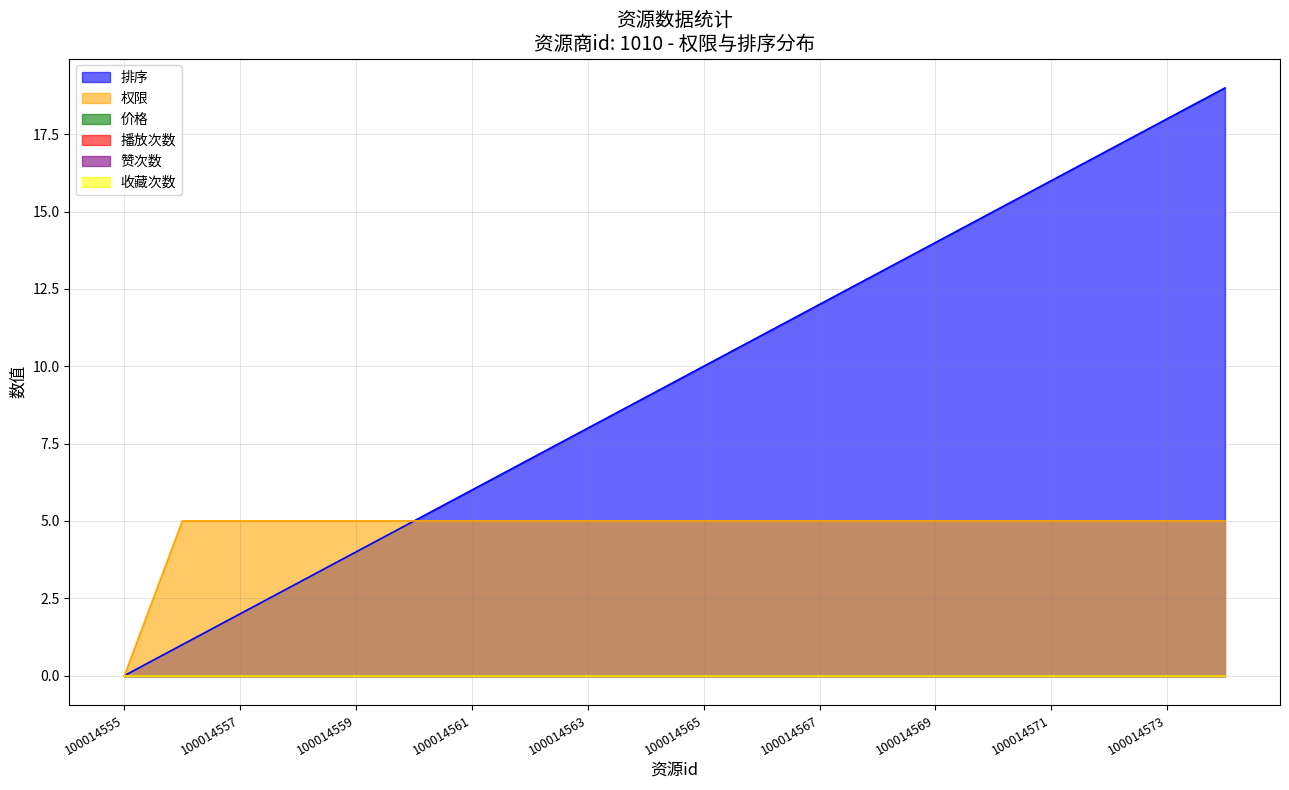

Does the chart display data point markers on the line(s)?

No